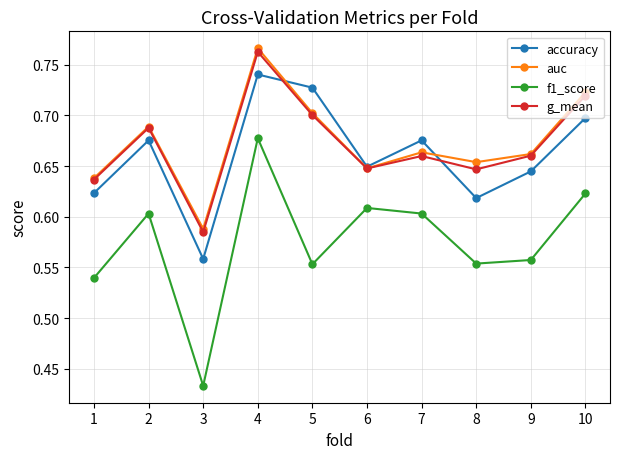

Which category has the lowest value across all series?

3